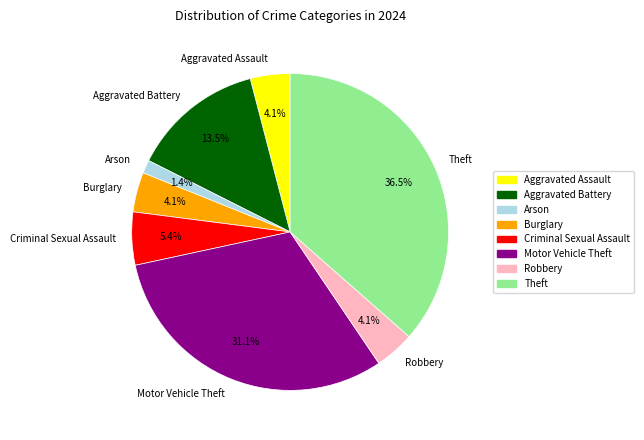

What is the ratio of the value at Criminal Sexual Assault to the value at Burglary?

1.3